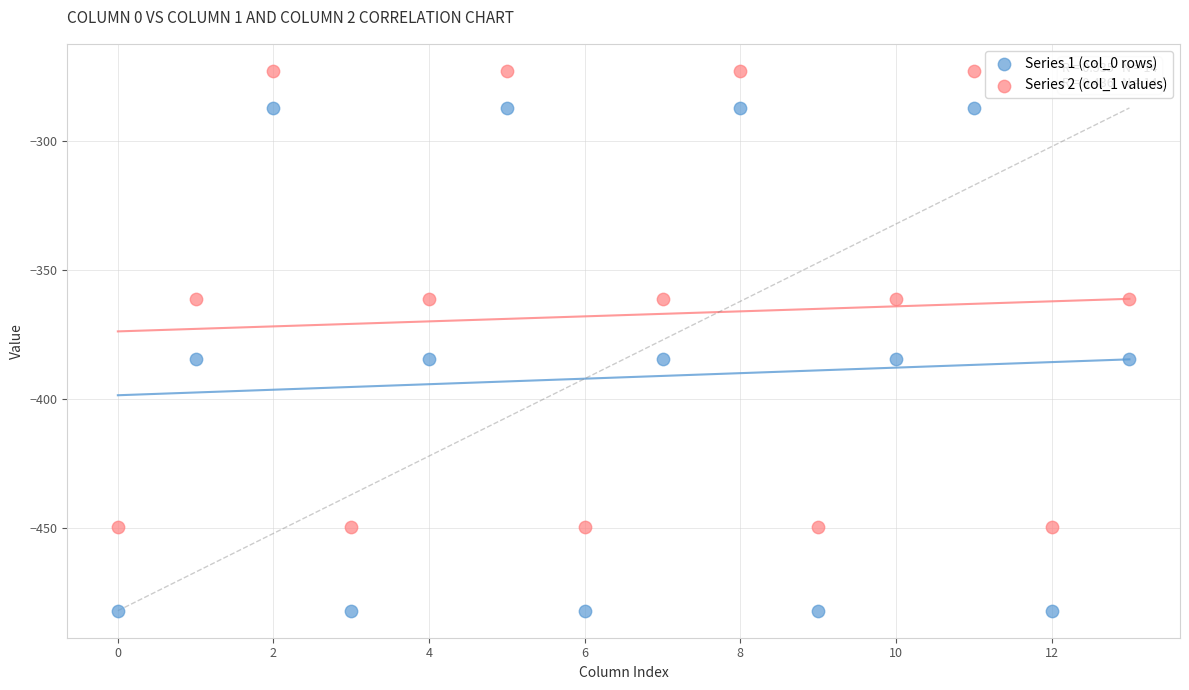

Which series contains the lowest Y value?

Series 1 (col_0 rows)